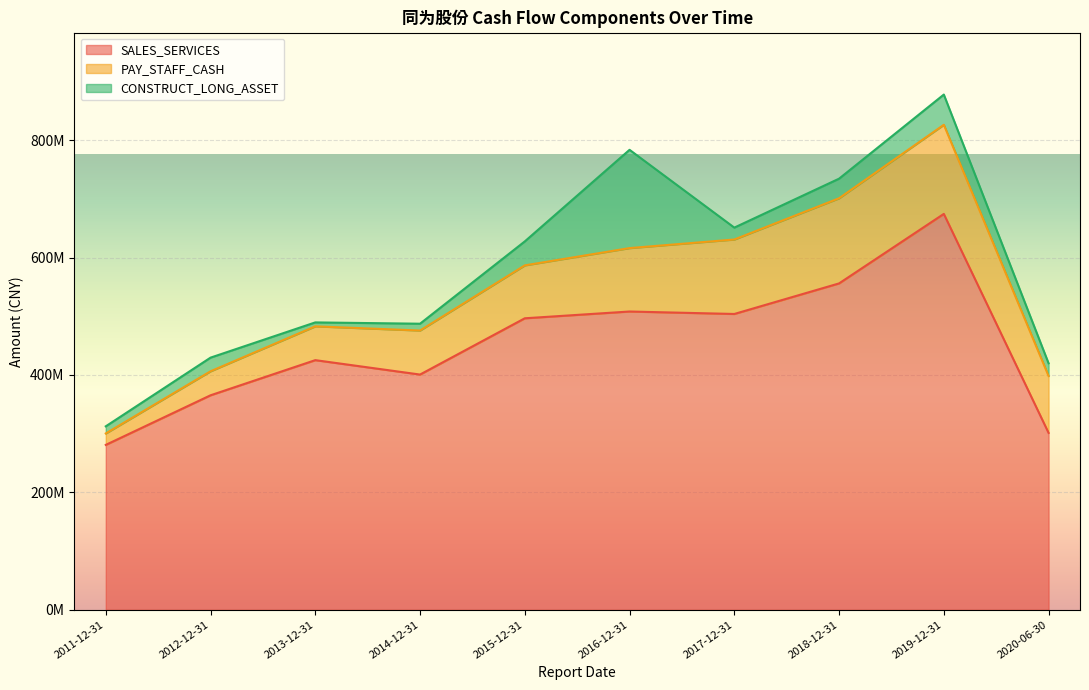

How many times do PAY_STAFF_CASH and CONSTRUCT_LONG_ASSET cross each other?

2